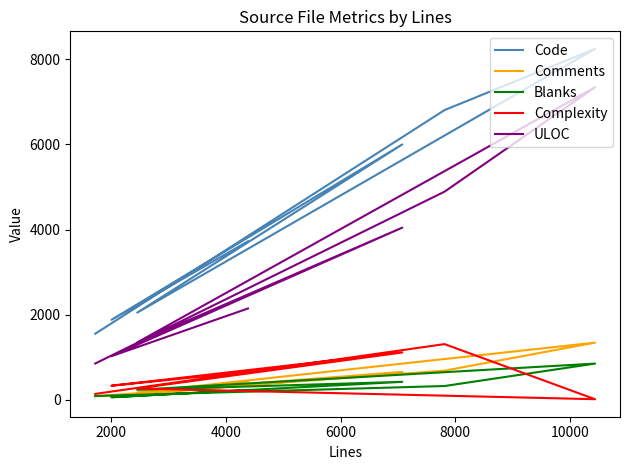

Which series has the largest range (max minus min)?

Code